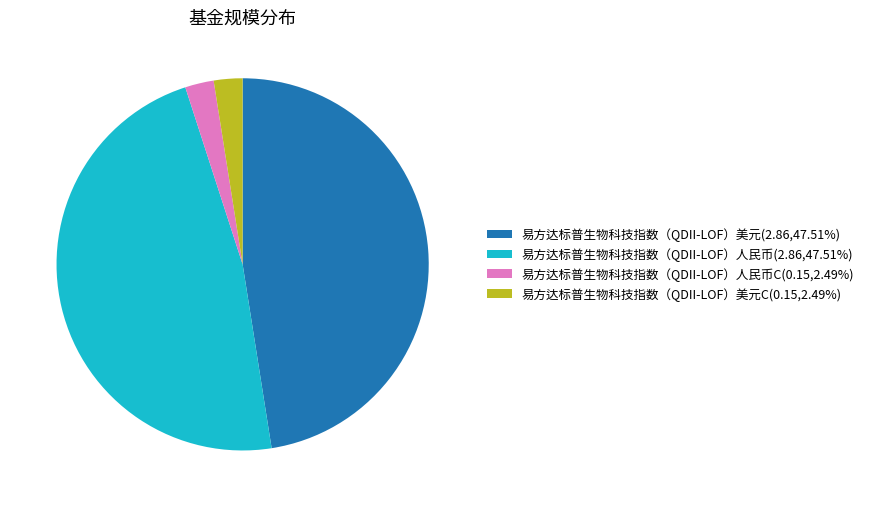

Does 易方达标普生物科技指数（QDII-LOF）美元C(0.15,2.49%) account for over 50% of the chart?

No